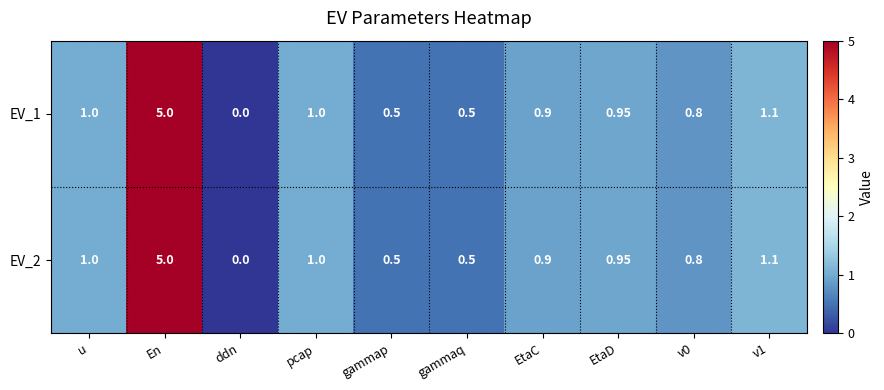

At which category is the sum across all series the highest?

En